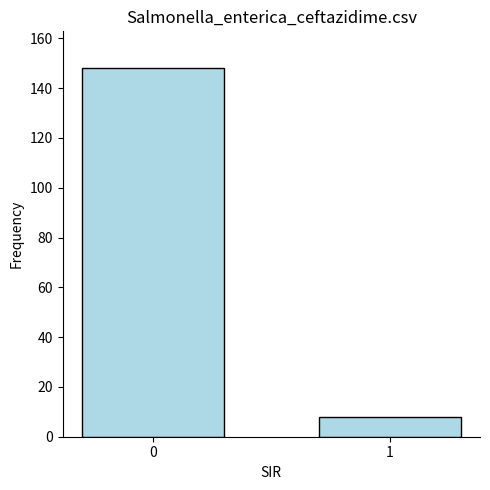

What is the difference between the maximum and minimum values?

140